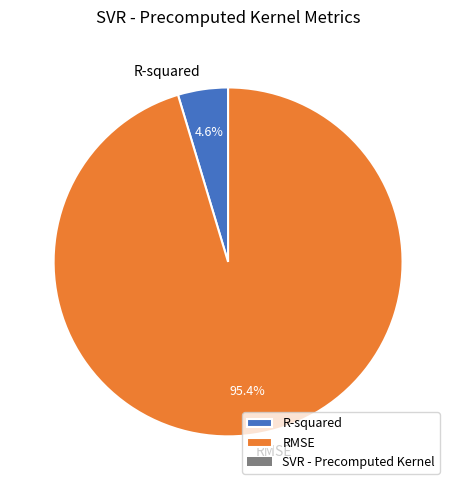

What is the smallest slice in the pie chart?

R-squared